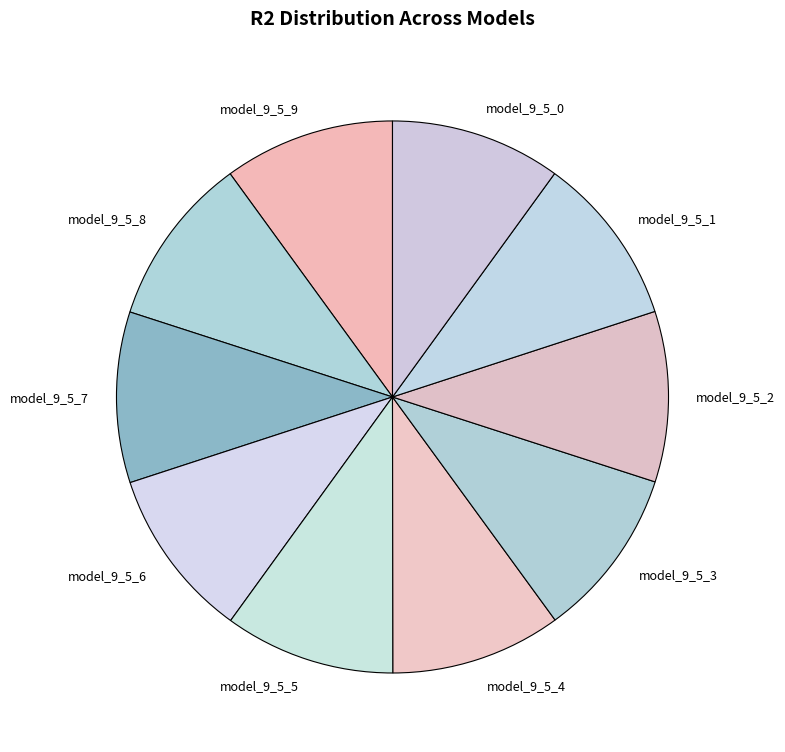

True or false: model_9_5_3 accounts for 19% of the total.

False